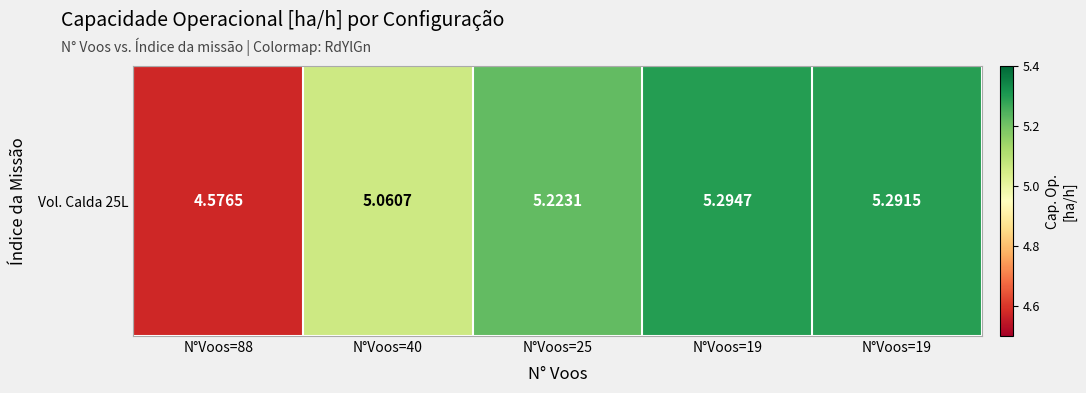

Reading left to right, list all the values displayed in this chart.

N°Voos=88=4.6	N°Voos=40=5.1	N°Voos=25=5.2	N°Voos=19=5.3	N°Voos=19=5.3